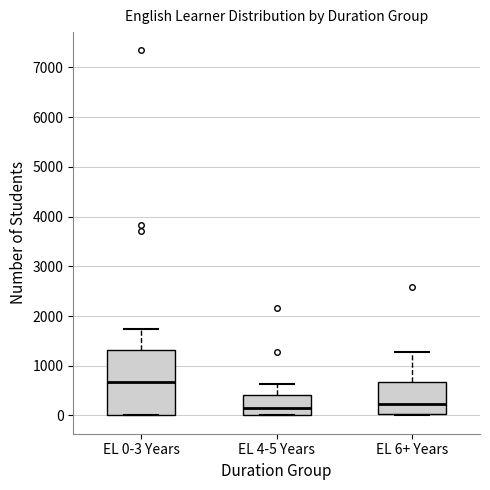

Reading left to right, transcribe this box plot: for each box, give where its median line is, the range the box spans, and where its two whiskers end, as read against the y-axis. The values are not printed on the chart, so give them approximately, as read against the axis.

EL 0-3 Years: median 700, box 0 to 1300, whiskers 0 to 1700
EL 4-5 Years: median 200, box 0 to 400, whiskers 0 to 600
EL 6+ Years: median 200, box 0 to 700, whiskers 0 to 1300